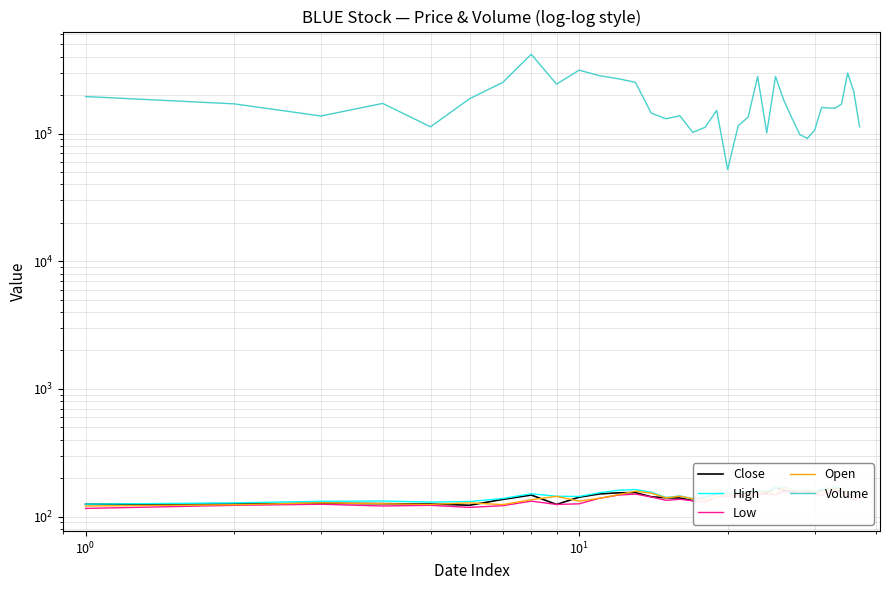

How many lines are shown in the chart?

5